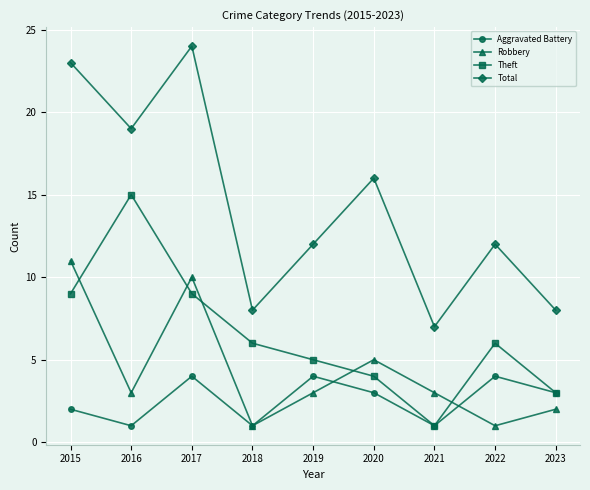

Is it true that Theft equals 3 at 2023?

True